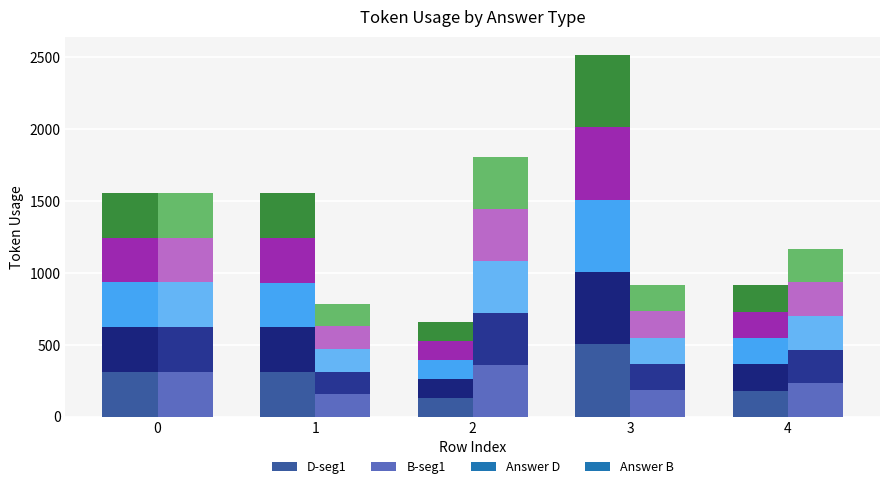

Between 1 and 2, which series saw the biggest shift?

B-seg1